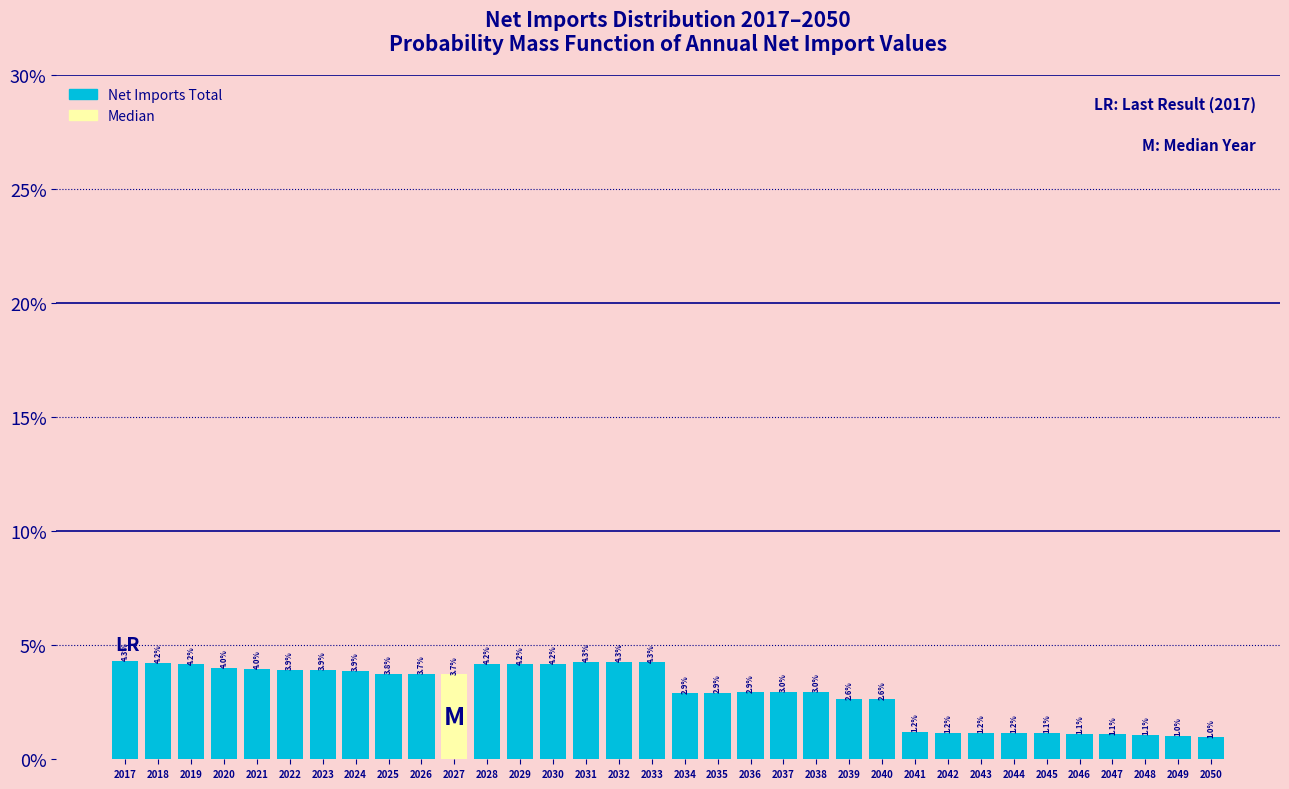

Does the chart contain any negative values?

No